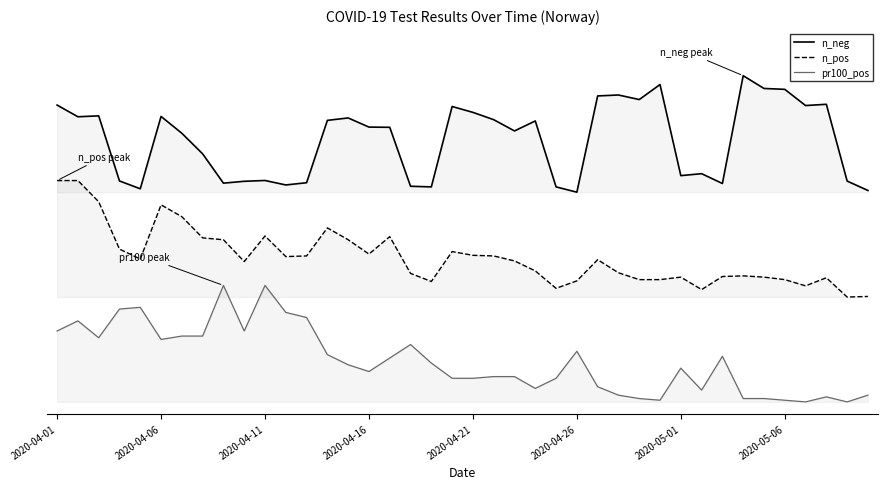

Between 2020-04-16 and 32, which series saw the biggest shift?

pr100_pos